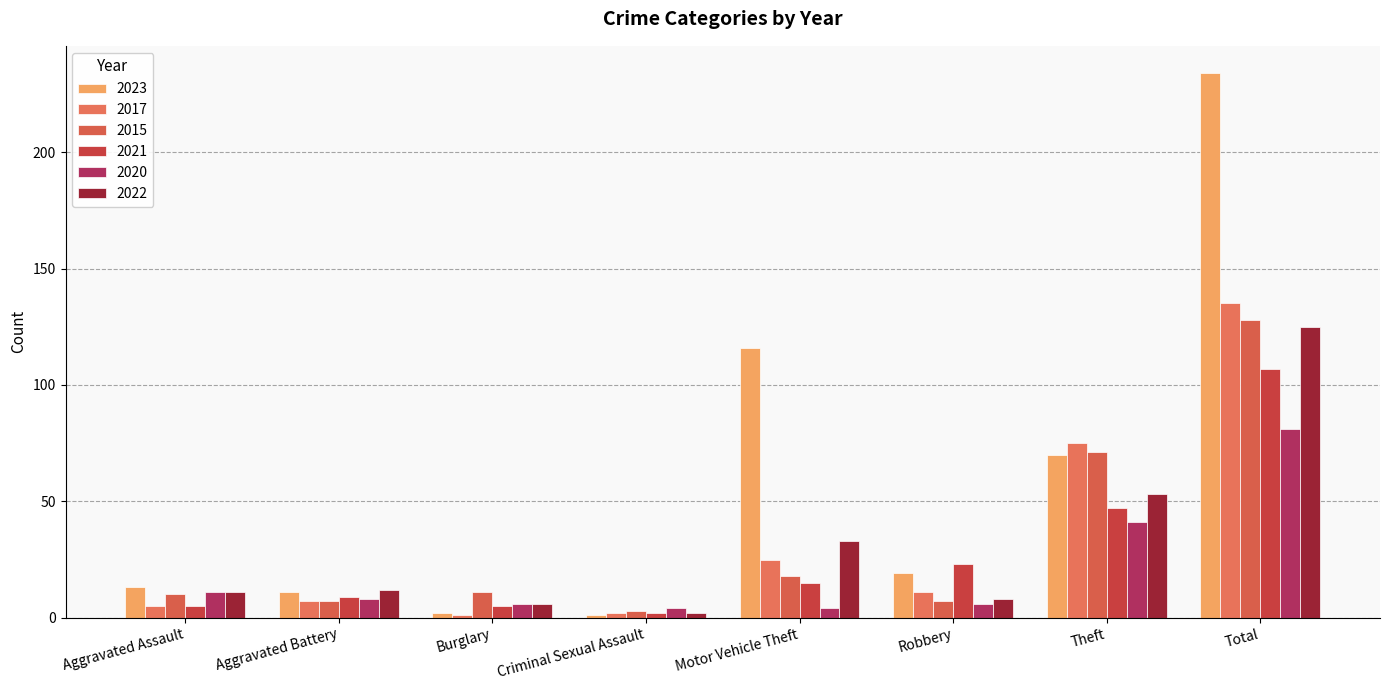

Reading left to right, extract all data points from this chart.

2023: 13	11	2	1	116	19	70	234
2017: 5	7	1	2	25	11	75	135
2015: 10	7	11	3	18	7	71	128
2021: 5	9	5	2	15	23	47	107
2020: 11	8	6	4	4	6	41	81
2022: 11	12	6	2	33	8	53	125